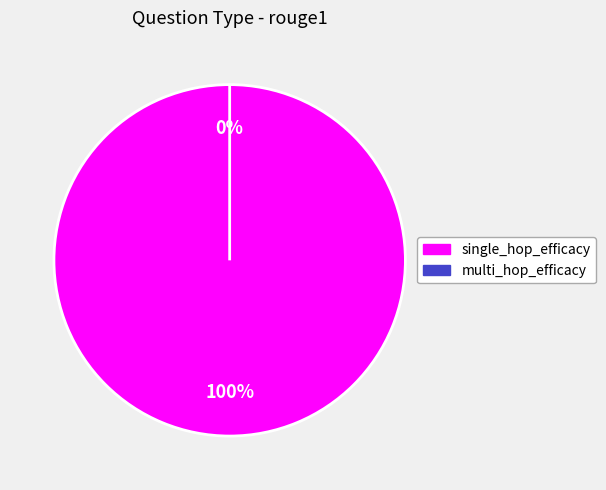

Which slice is the smallest?

multi_hop_efficacy